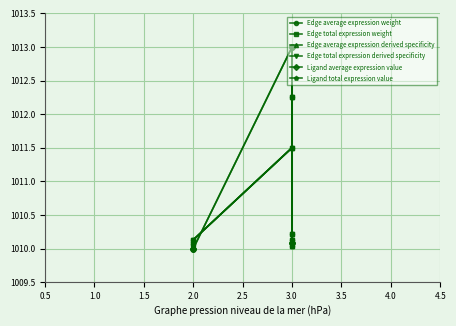

The Edge total expression derived specificity series shows 1408.9 at 3.0. True or false?

False